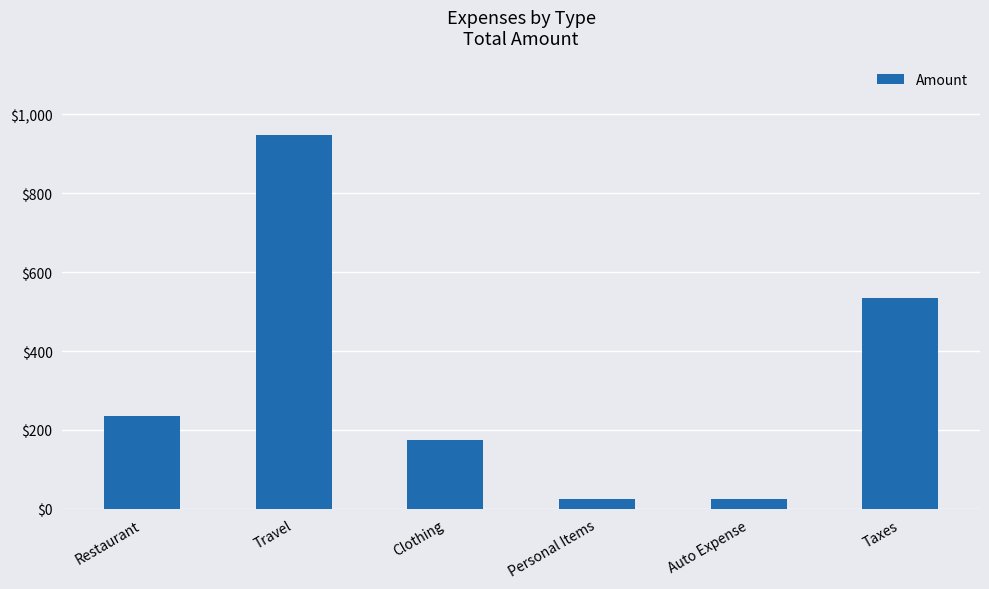

The chart shows a value of 174.0 at Clothing. True or false?

True